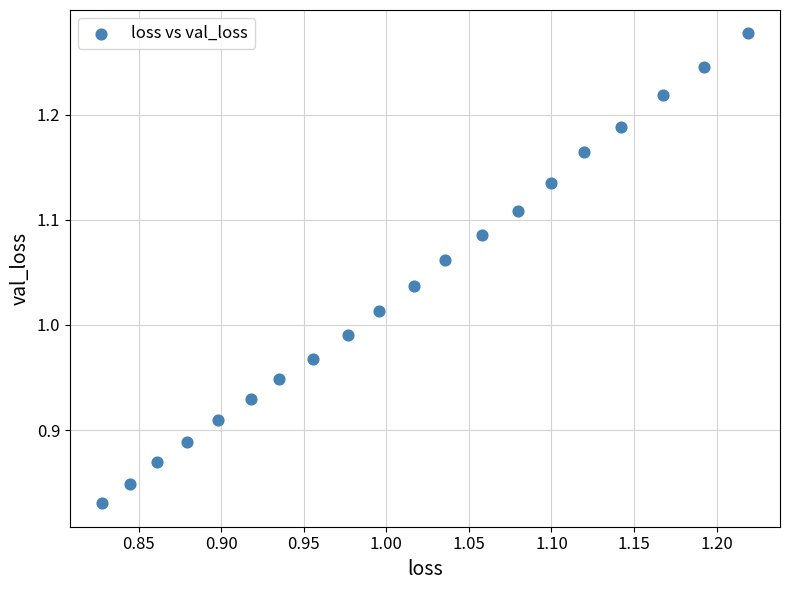

What is the range of X values (max minus min)?

0.4